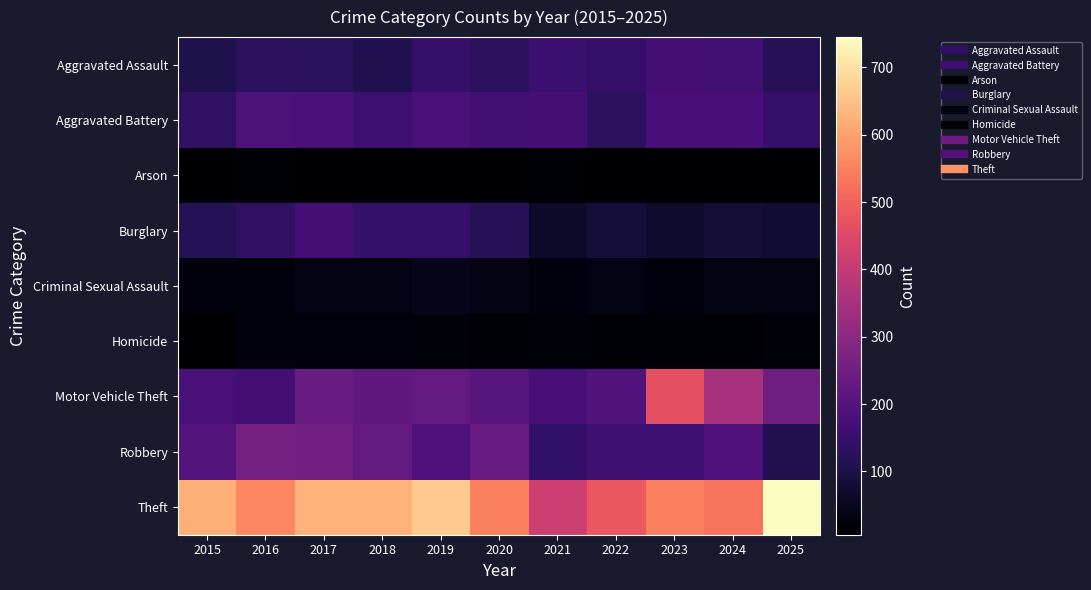

What is the total value across all series at 2022?

1256